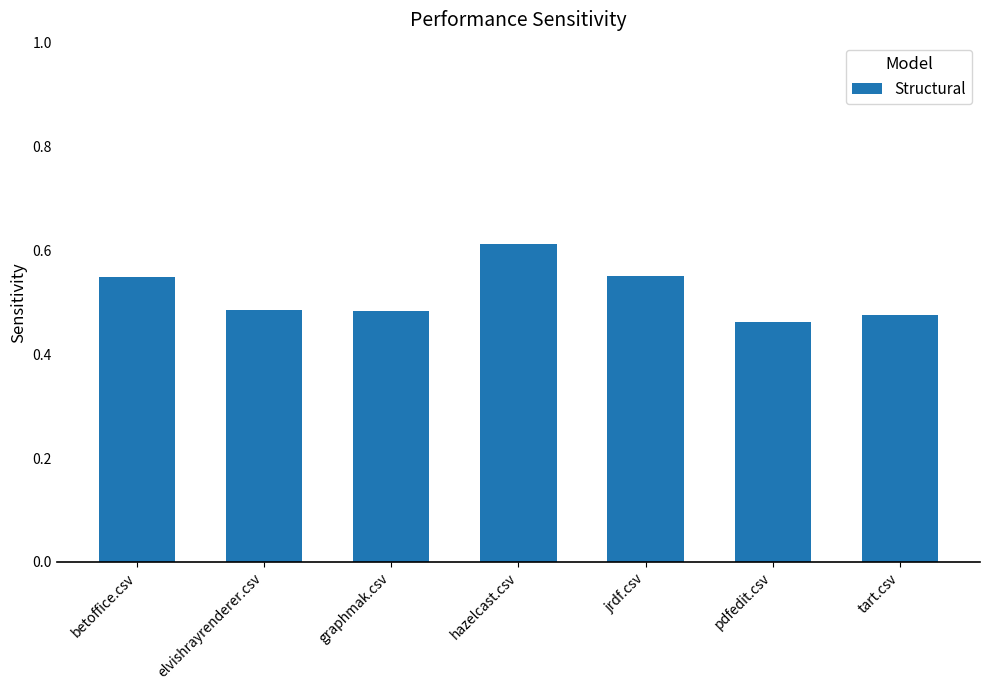

Count the values in the range 0 to 1.

7